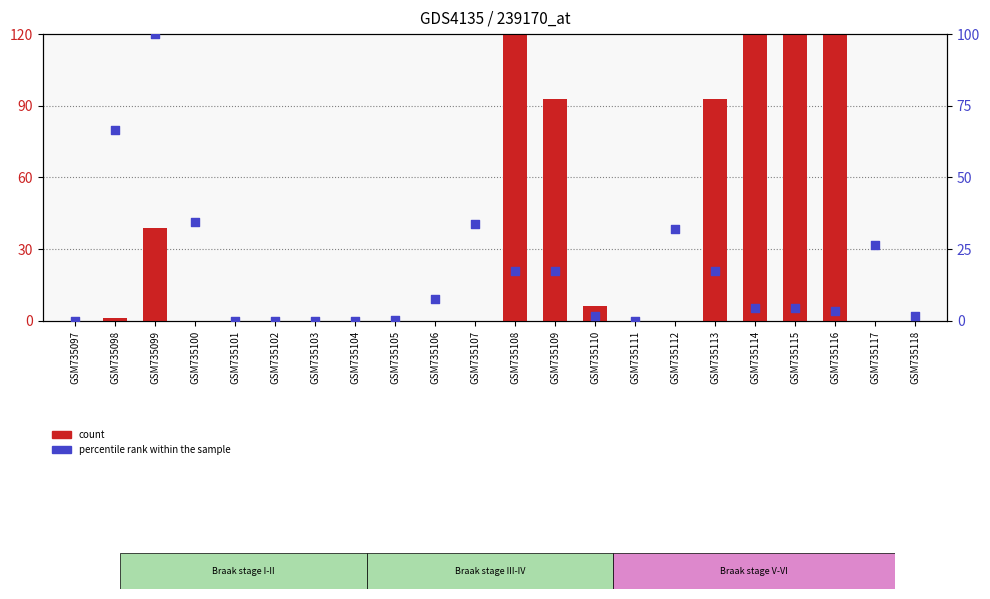

What is the total value across all series at GSM735115?

259.3